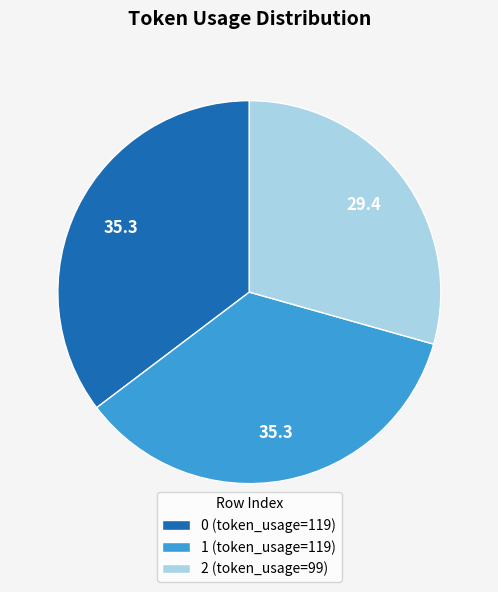

What is the smallest slice in the pie chart?

2